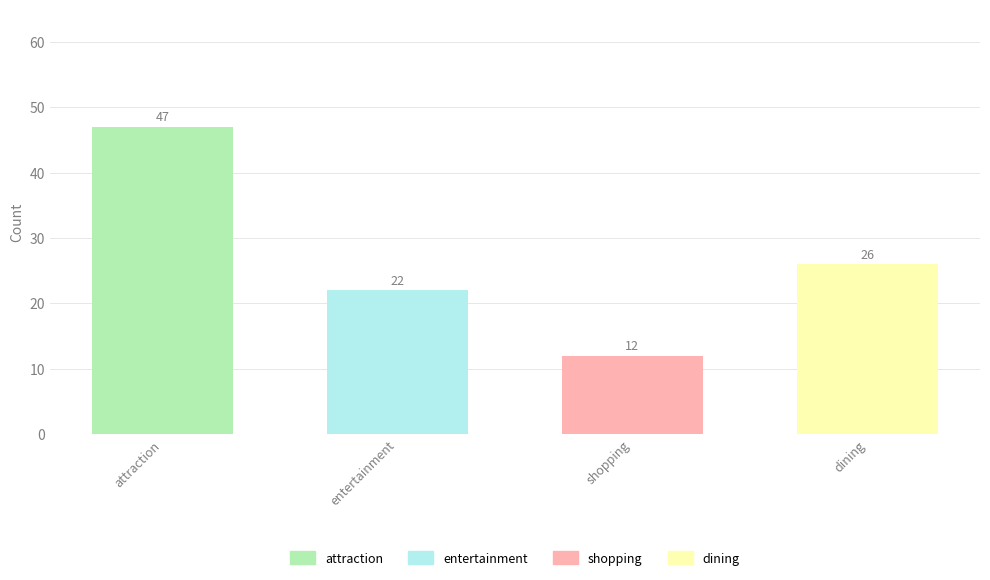

Reading left to right, extract all data points from this chart.

47	22	12	26